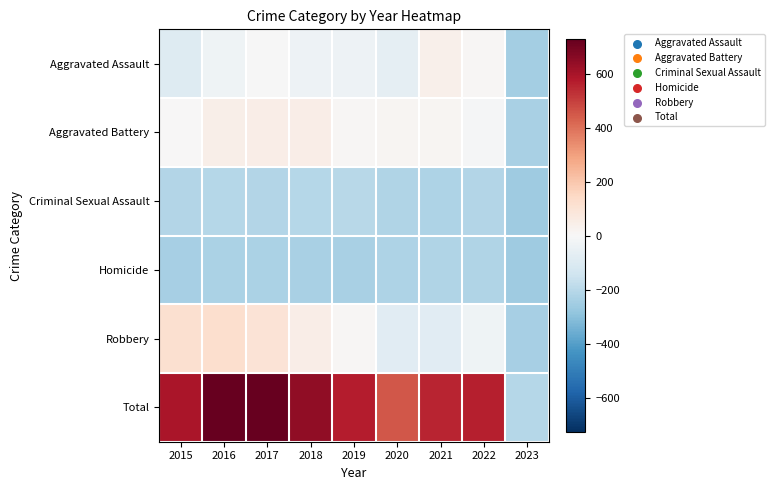

Which category has the highest value across all series?

2016